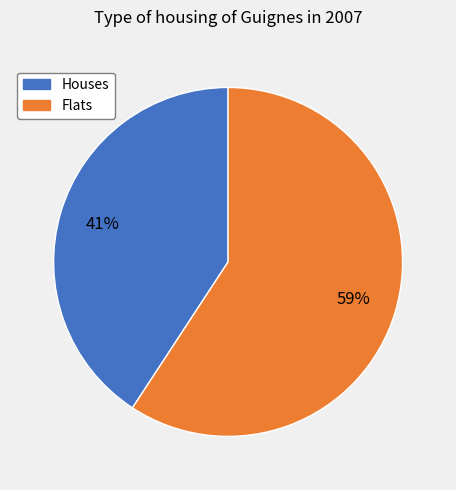

Which has a higher value, Houses or Flats?

Flats